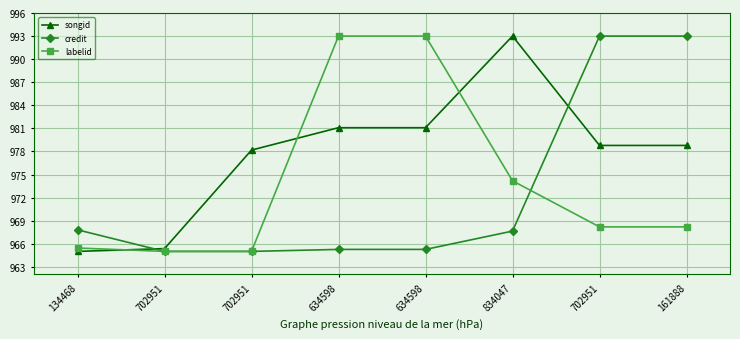

How many series are shown in this chart?

3